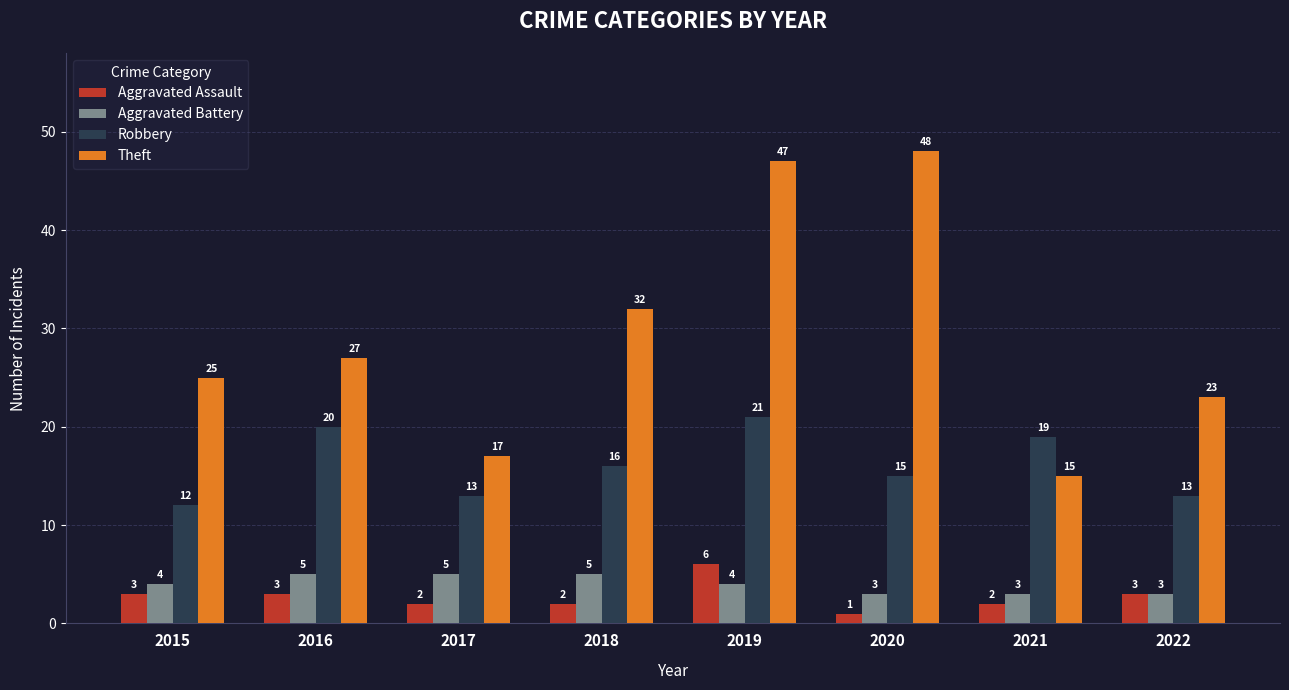

Reading left to right, list all the values displayed in this chart.

Aggravated Assault: 3	3	2	2	6	1	2	3
Aggravated Battery: 4	5	5	5	4	3	3	3
Robbery: 12	20	13	16	21	15	19	13
Theft: 25	27	17	32	47	48	15	23